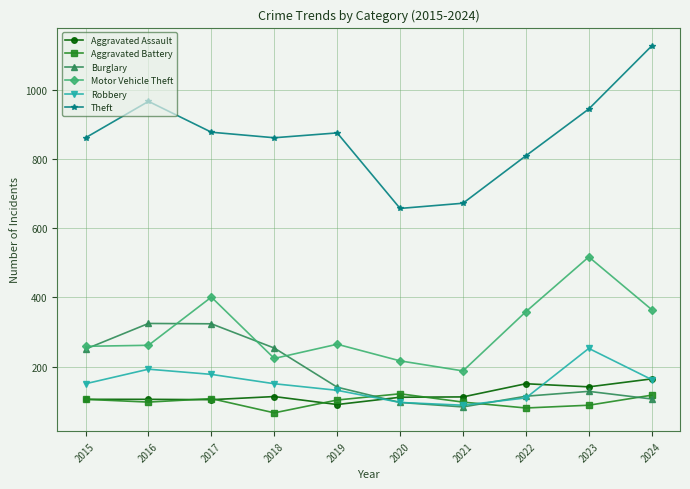

Is it true that Motor Vehicle Theft equals 517 at 2023?

True